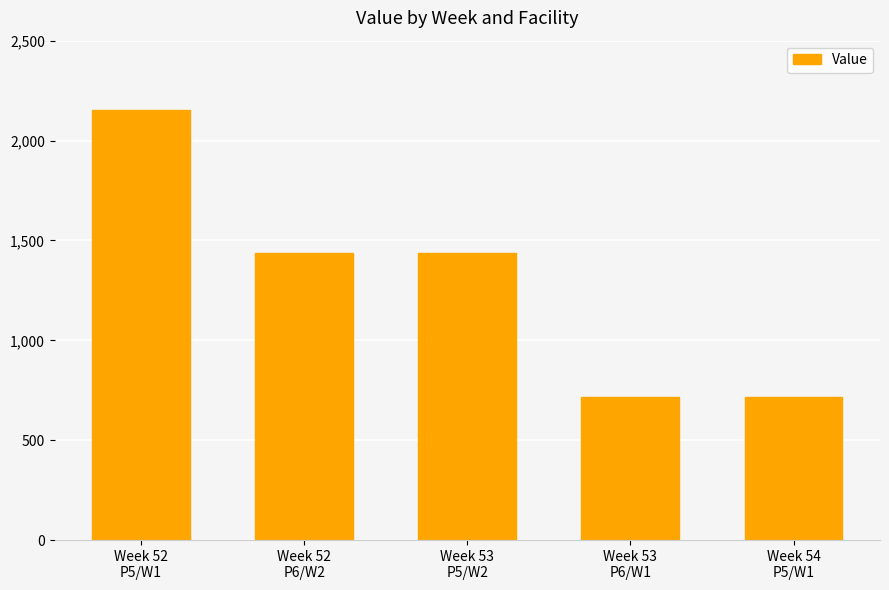

Is it true that the value at Week 52
P5/W1 is 2154.4?

True